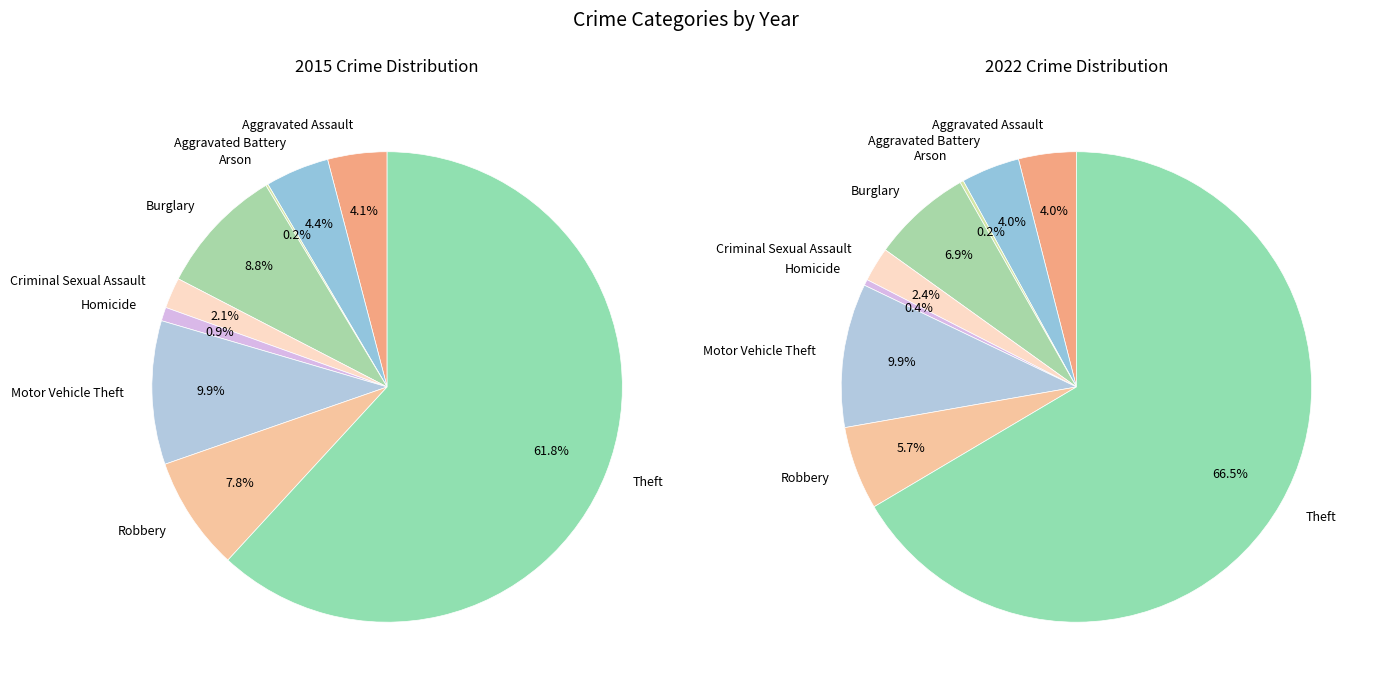

What percentage do Motor Vehicle Theft and Theft together represent?

71.7%